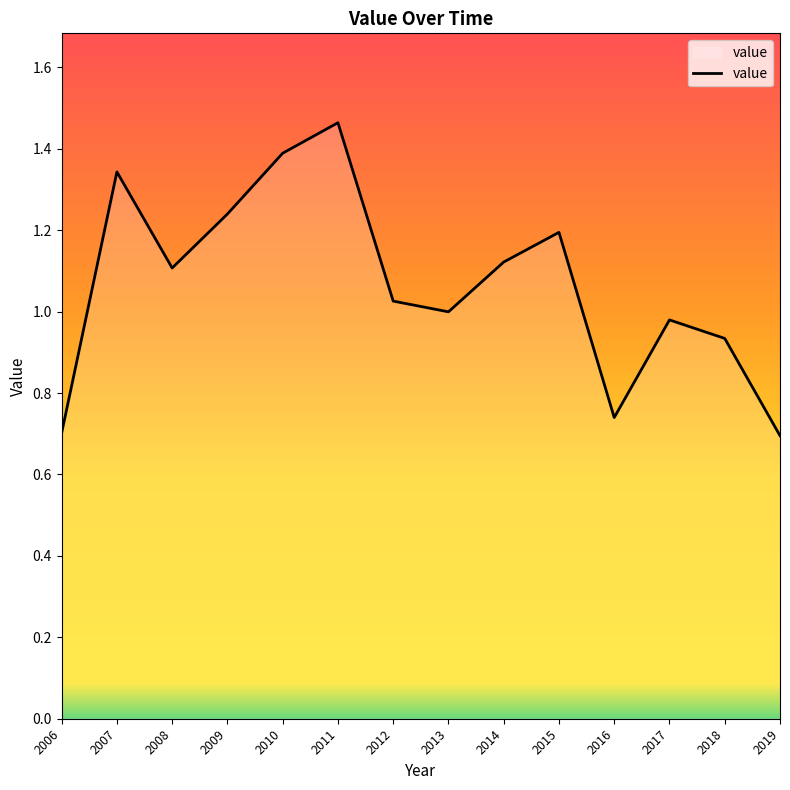

Between 2012 and 2008, which is larger?

2008